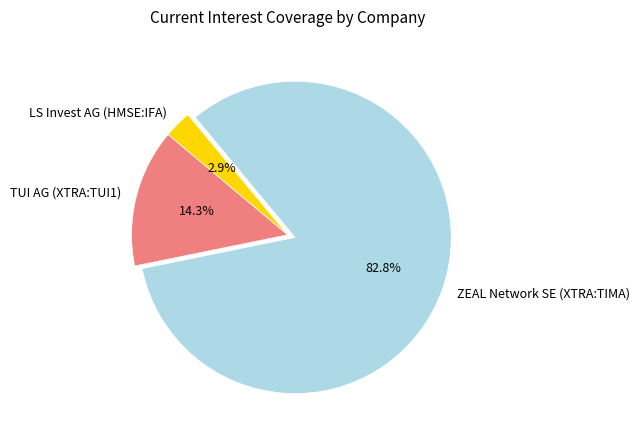

What is the smallest slice in the pie chart?

LS Invest AG (HMSE:IFA)